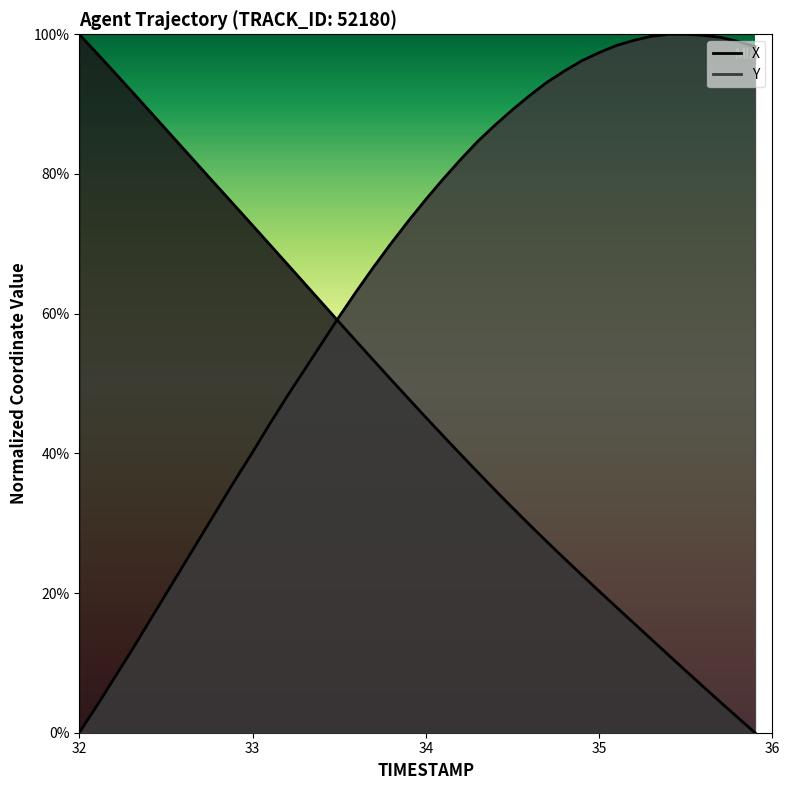

Reading left to right, what are all the values shown in this chart?

X: 1.0	1.0	0.9	0.9	0.9	0.9	0.8	0.8	0.8	0.8	0.7	0.7	0.7	0.6	0.6	0.6	0.6	0.5	0.5	0.5	0.5	0.4	0.4	0.4	0.3	0.3	0.3	0.3	0.2	0.2	0.2	0.2	0.2	0.1	0.1	0.1	0.1	0.0	0.0	0.0
Y: 0.0	0.0	0.1	0.1	0.2	0.2	0.2	0.3	0.3	0.4	0.4	0.4	0.5	0.5	0.6	0.6	0.6	0.7	0.7	0.7	0.8	0.8	0.8	0.8	0.9	0.9	0.9	0.9	0.9	1.0	1.0	1.0	1.0	1.0	1.0	1.0	1.0	1.0	1.0	1.0